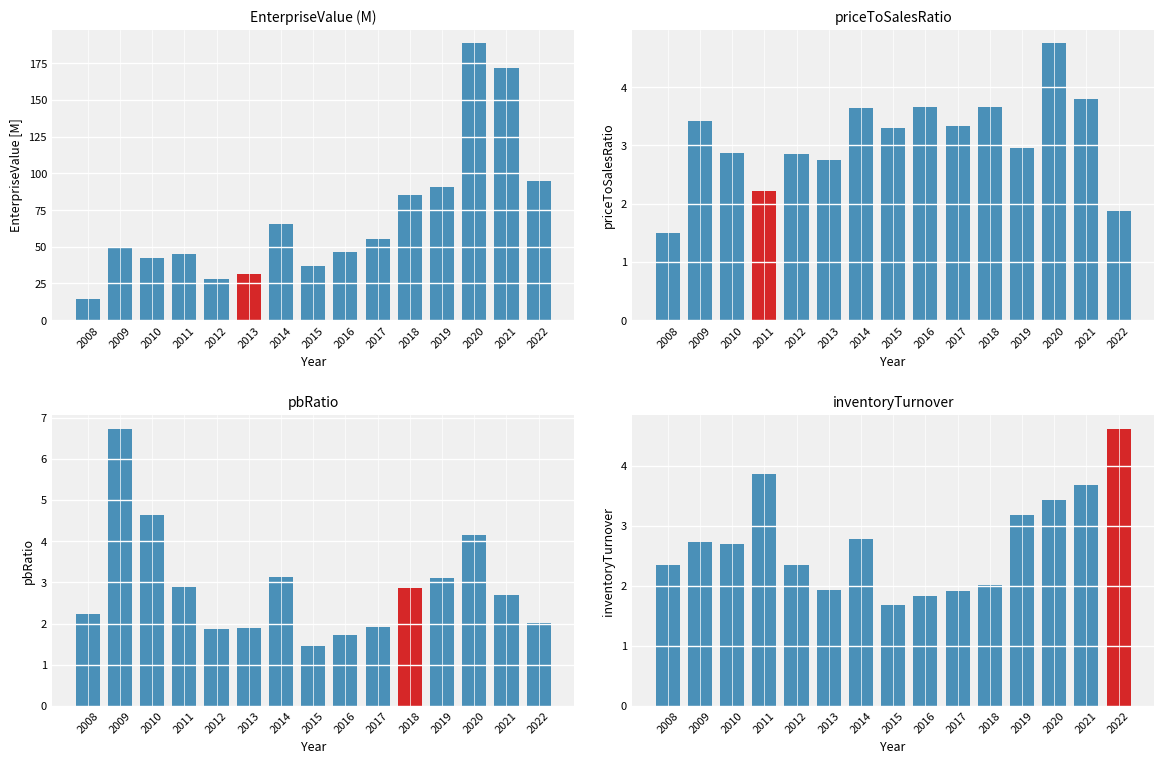

What is the change in value from 2014 to 2020?

+0.6